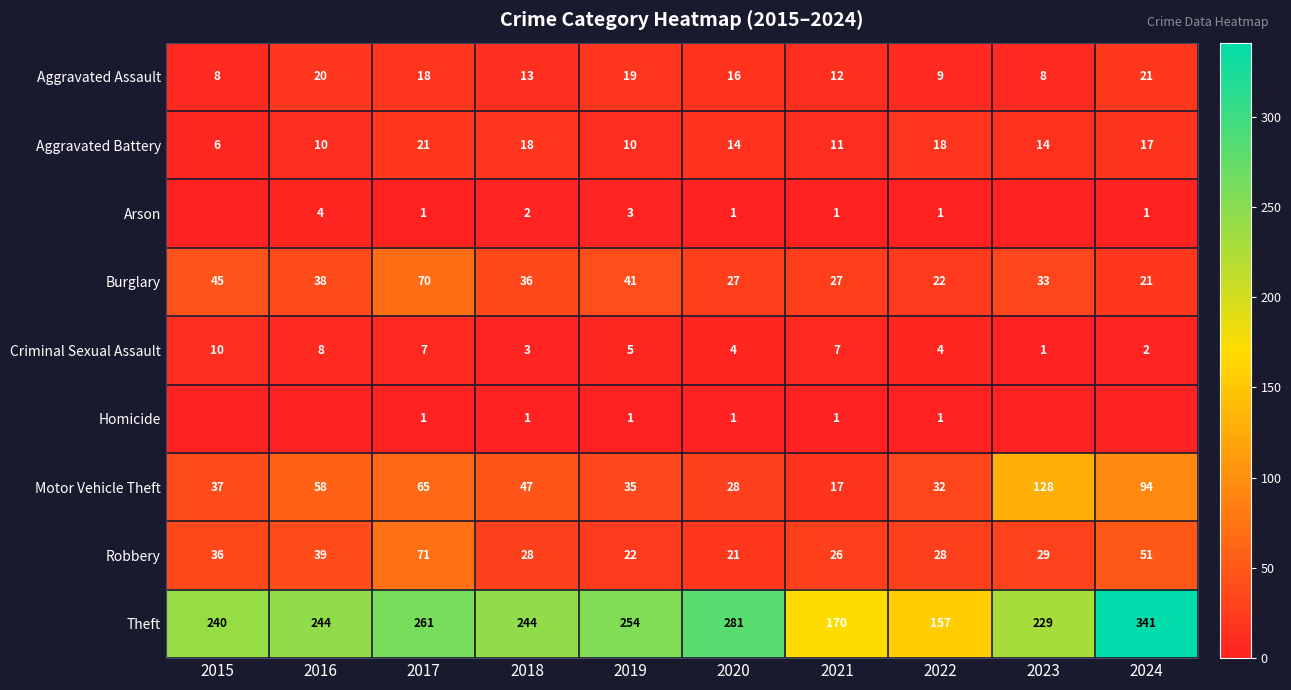

How many Criminal Sexual Assault values are between 3 and 7?

6